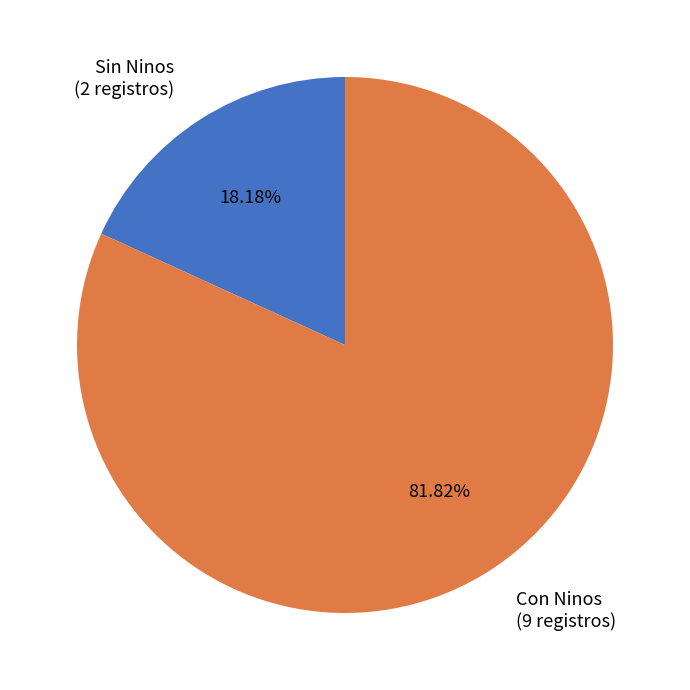

Is the sum of Con Ninos (9 registros) and Sin Ninos (2 registros) greater than half?

Yes